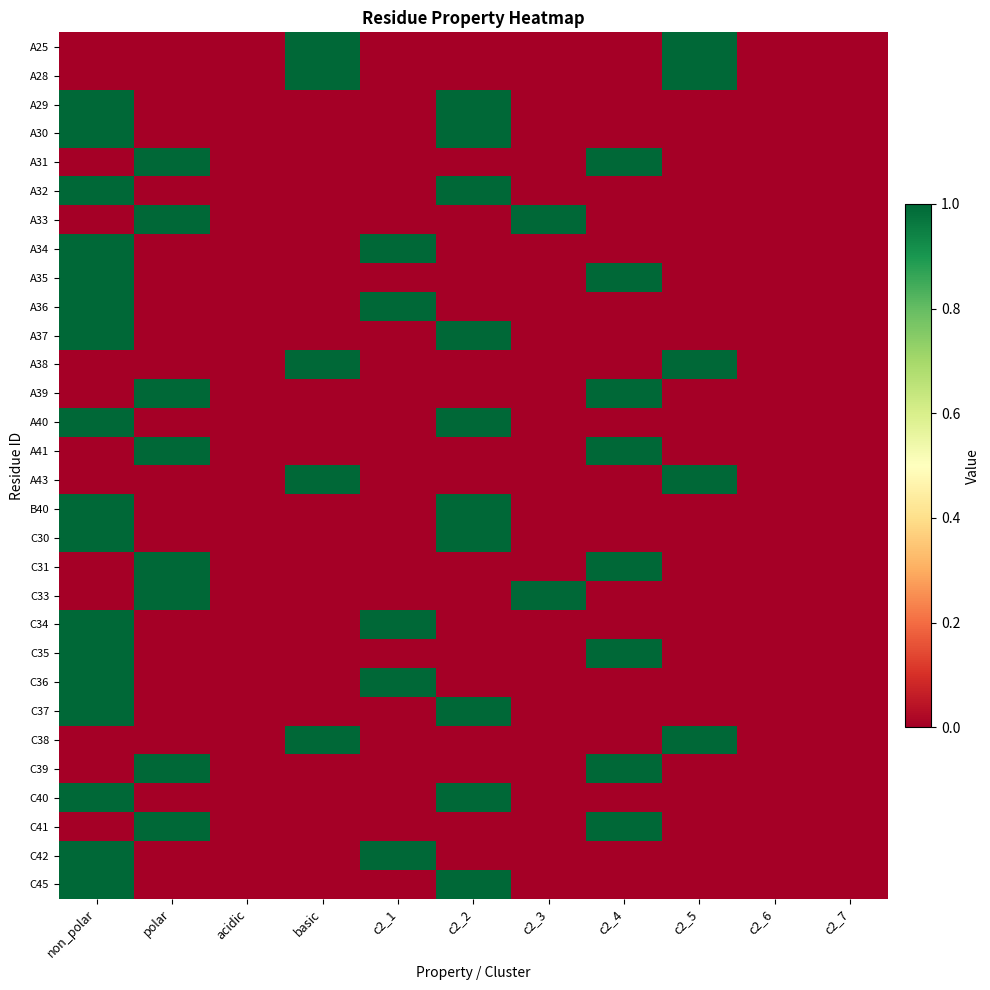

Between c2_6 and c2_3, which is larger?

c2_6